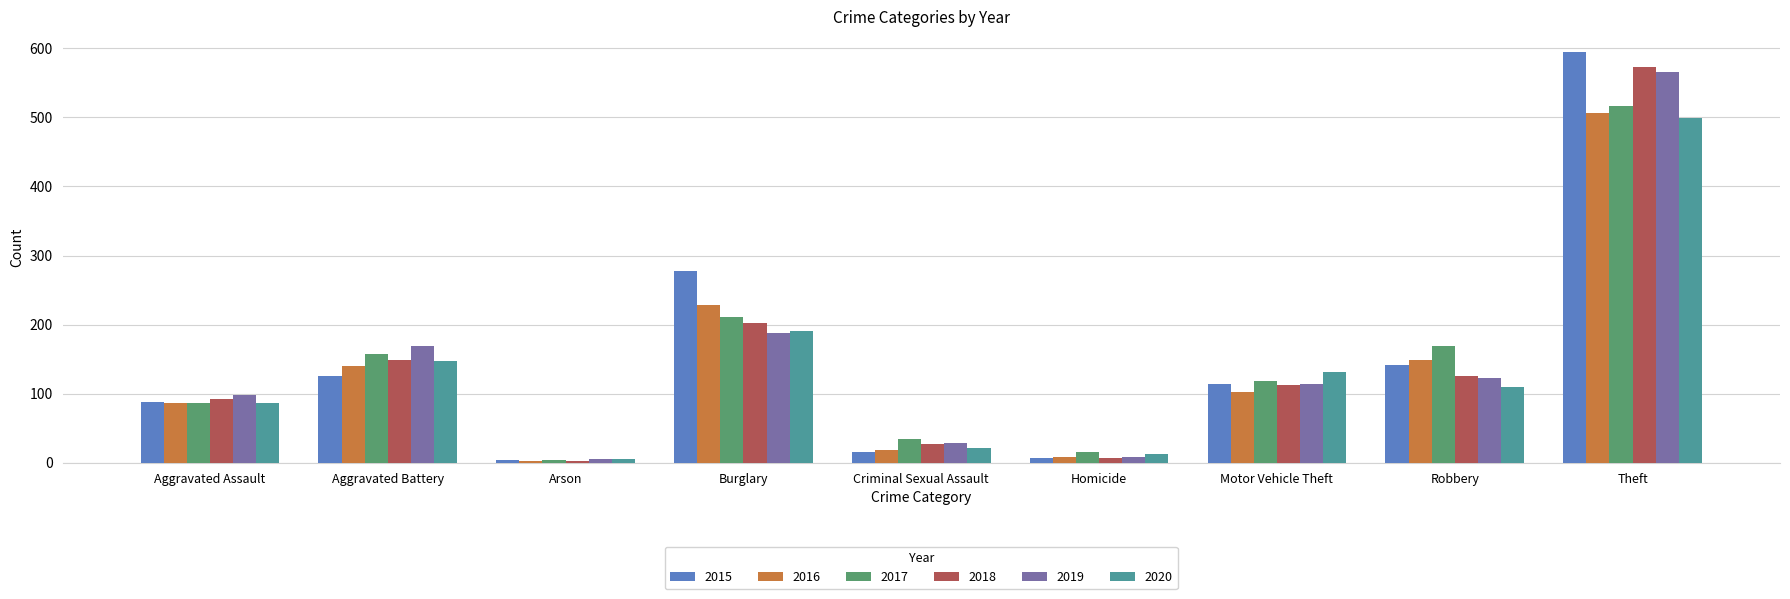

What is the difference between the 2015 values at Burglary and Motor Vehicle Theft?

164